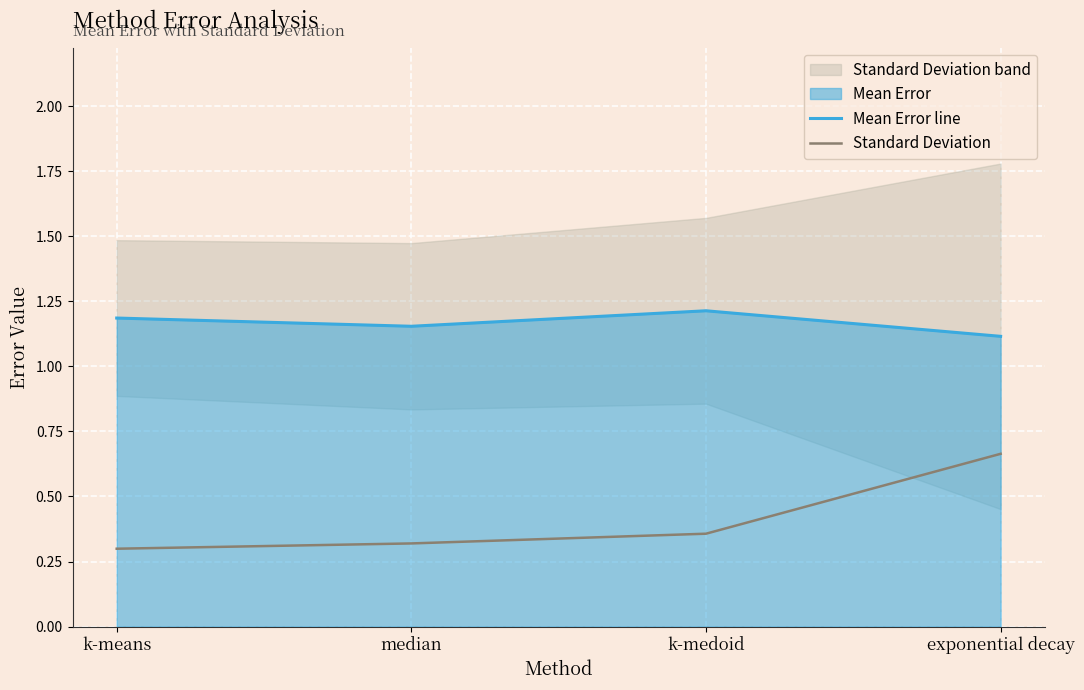

Which series has the largest total across all categories?

Mean Error line